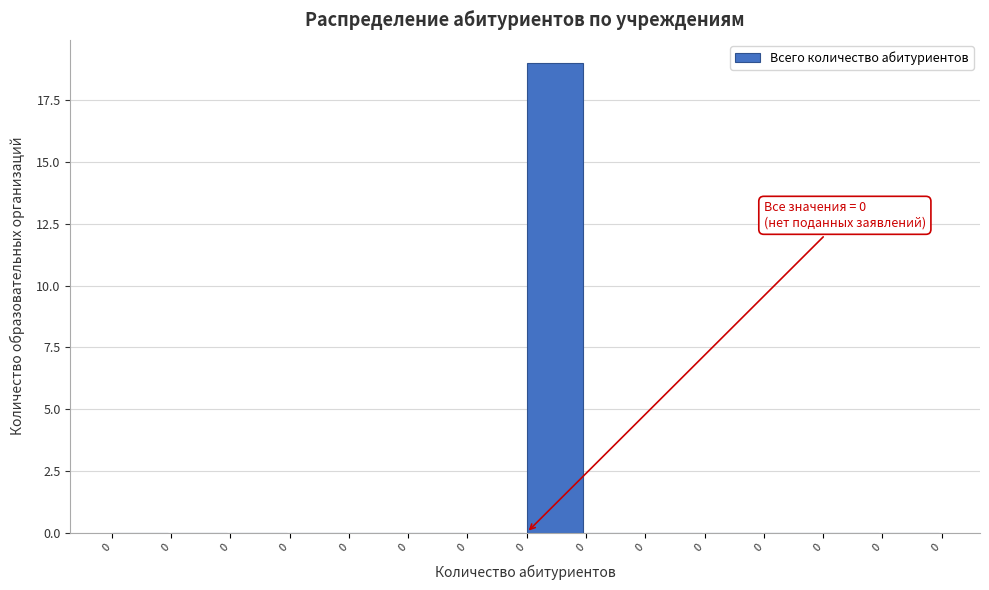

How many data points does each series have?

14